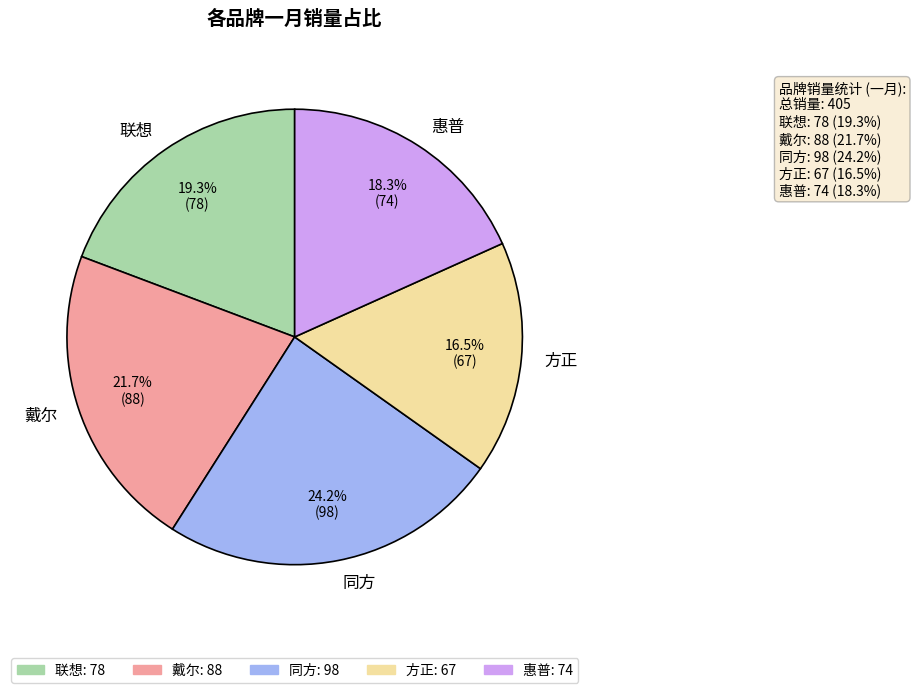

Is there any slice that represents more than half of the pie?

No